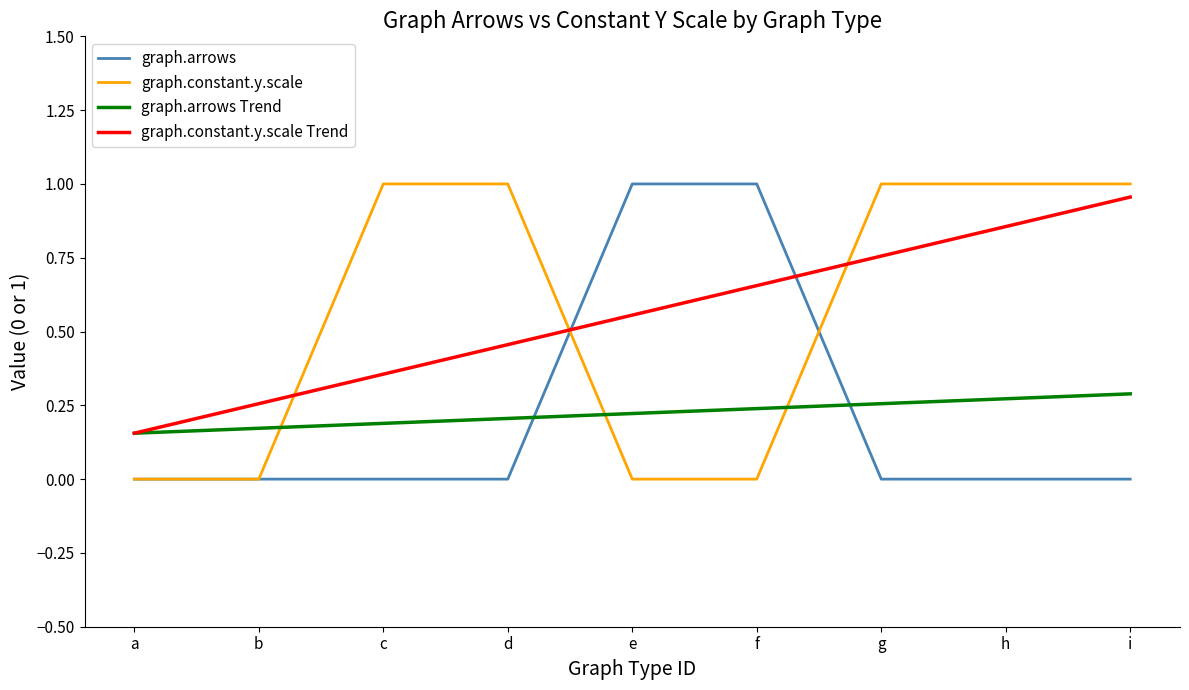

Does the chart display data point markers on the line(s)?

No